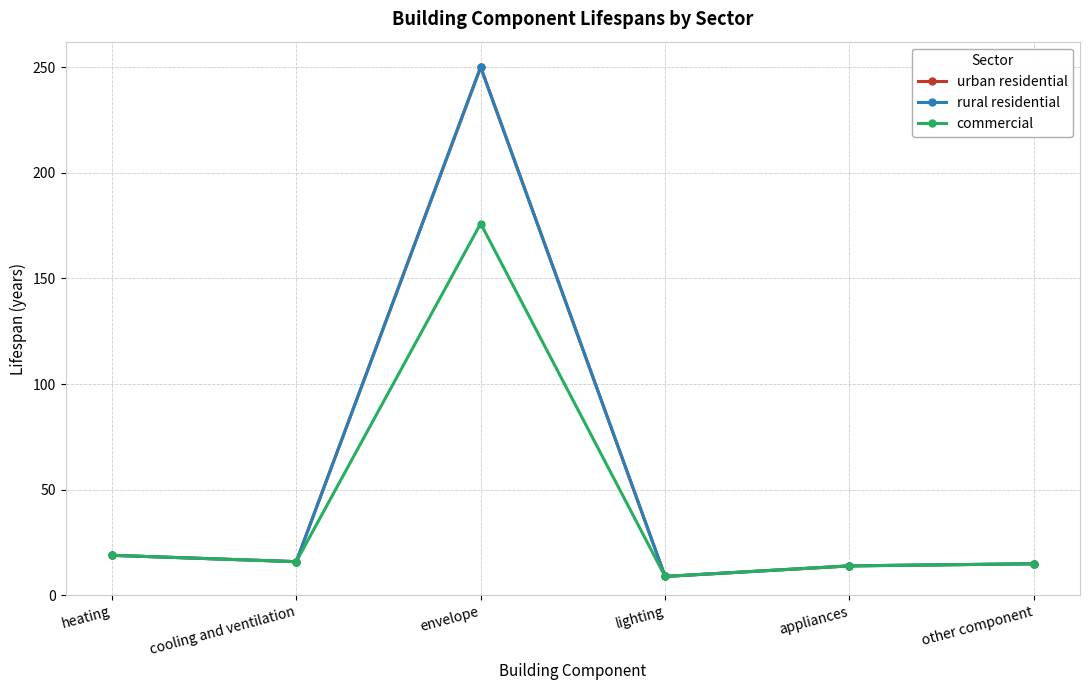

Reading left to right, list all the values displayed in this chart.

urban residential: 19	16	250	9	14	15
rural residential: 19	16	250	9	14	15
commercial: 19	16	176	9	14	15